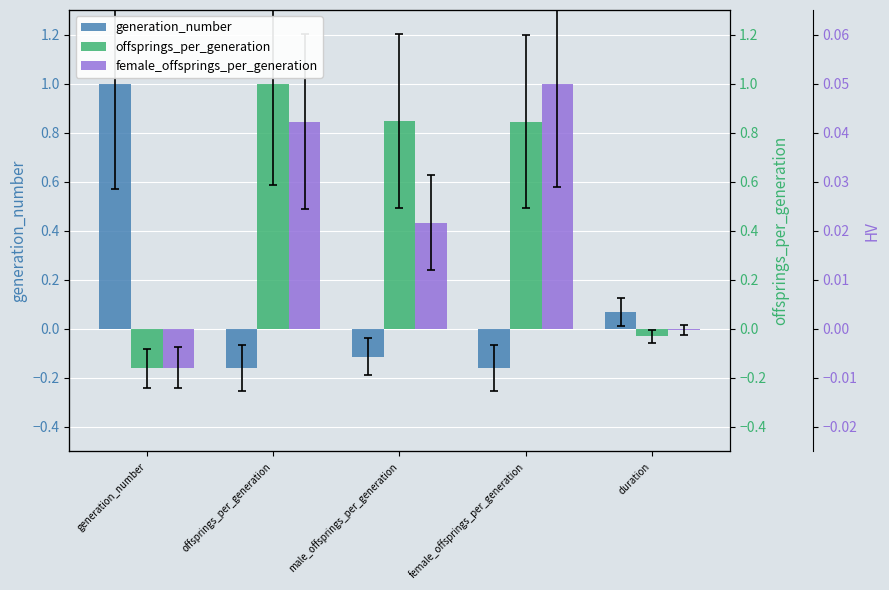

How many values in the generation_number series are below 0?

3